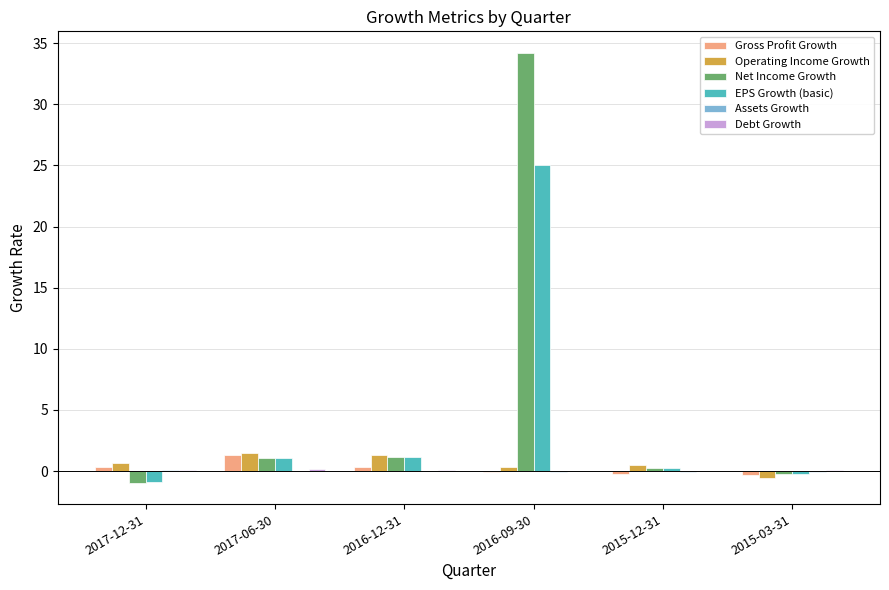

Is it true that EPS Growth (basic) equals 25.0 at 2016-09-30?

True